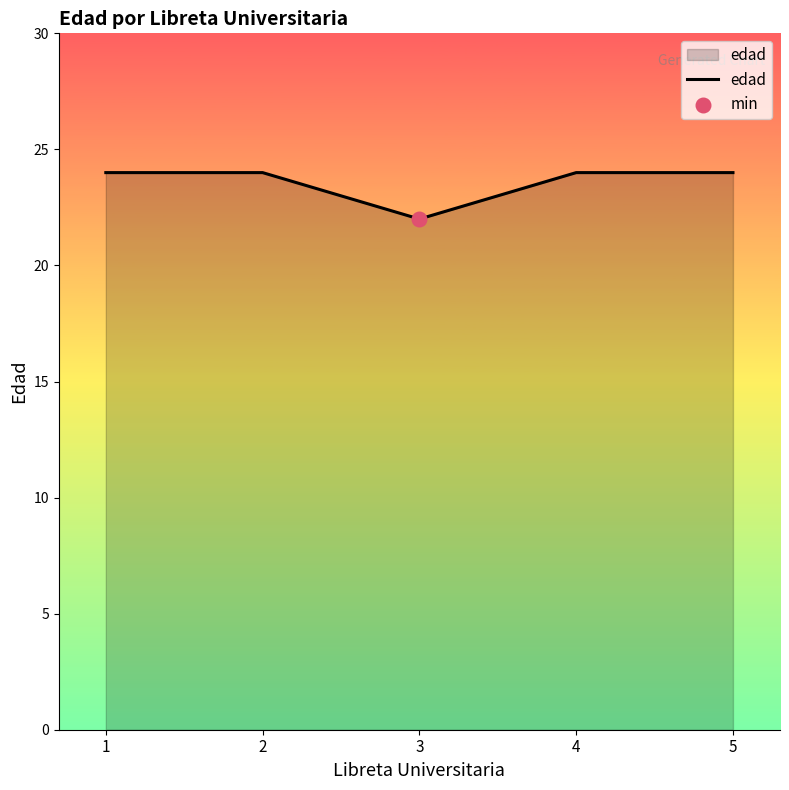

What is the change in value from 1 to 3?

-2